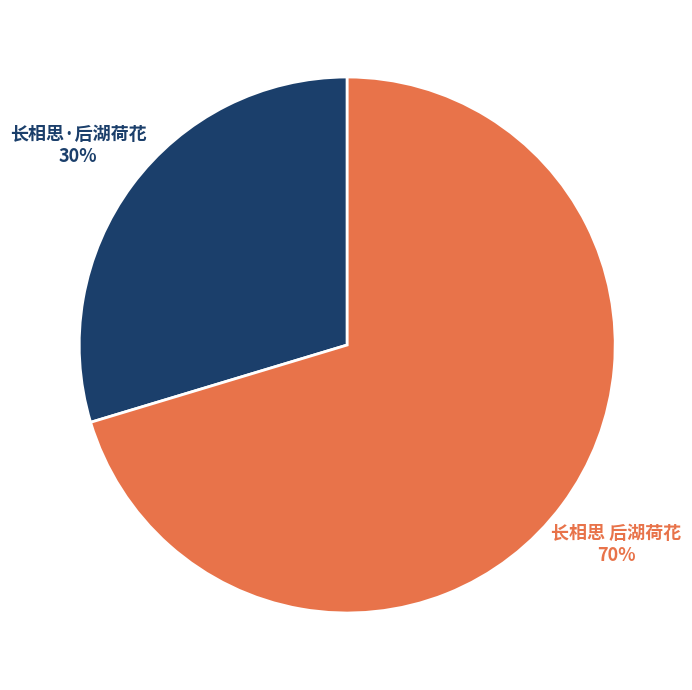

Approximately how many times larger is the value at 长相思·后湖荷花 compared to 长相思 后湖荷花?

0.4